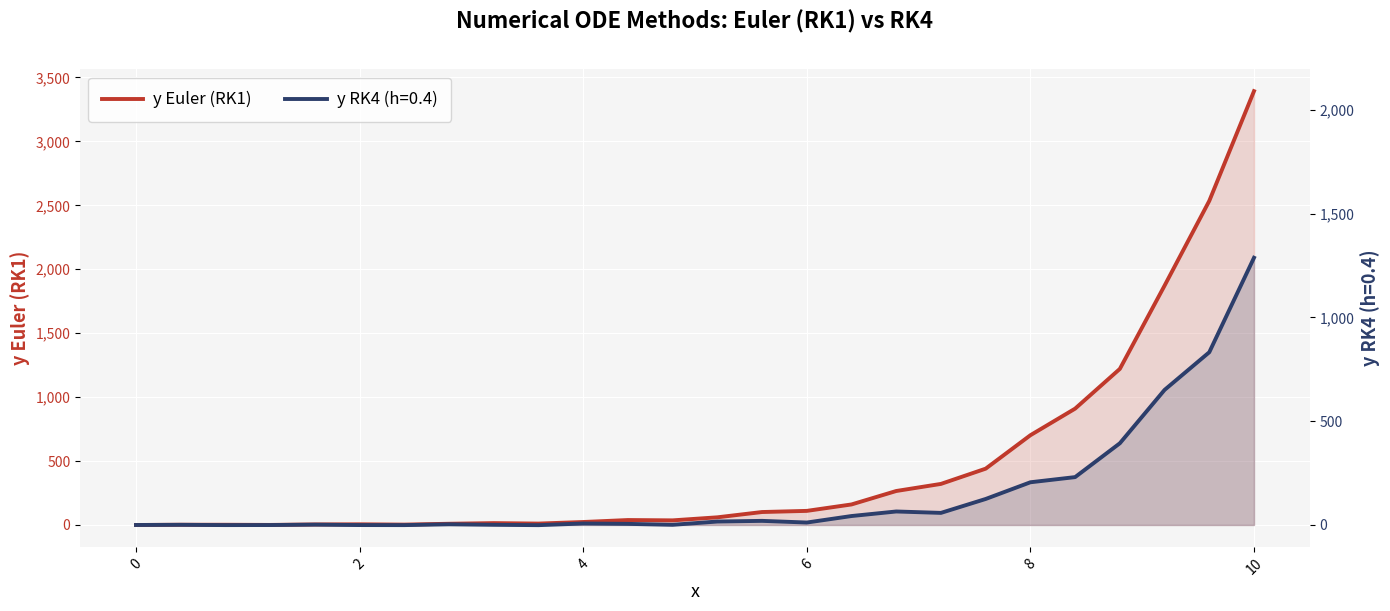

How many points are higher than both their immediate neighbors (excluding endpoints)?

4